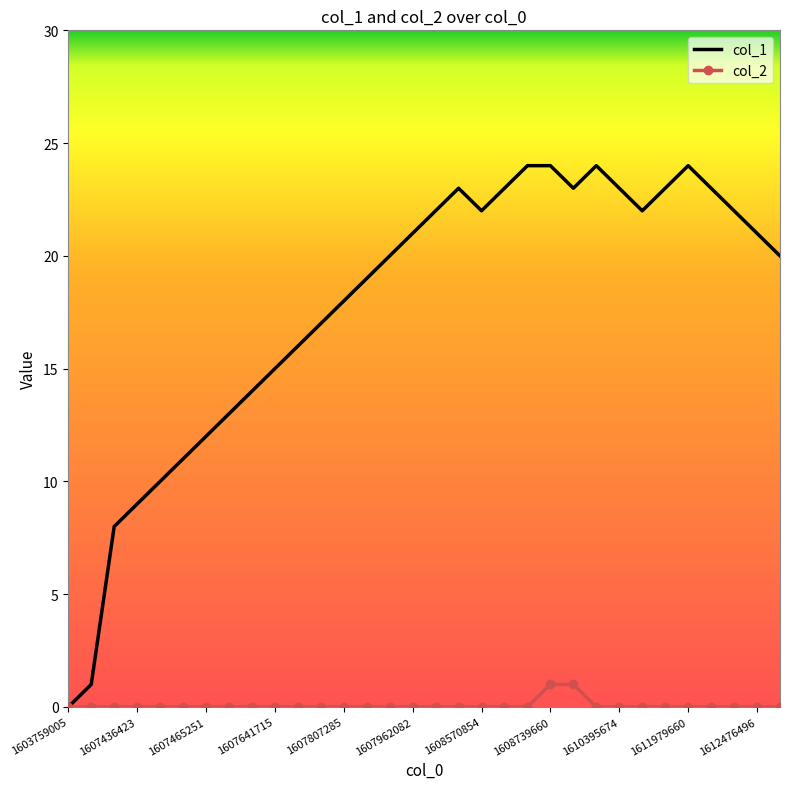

Which series has the largest total across all categories?

col_1